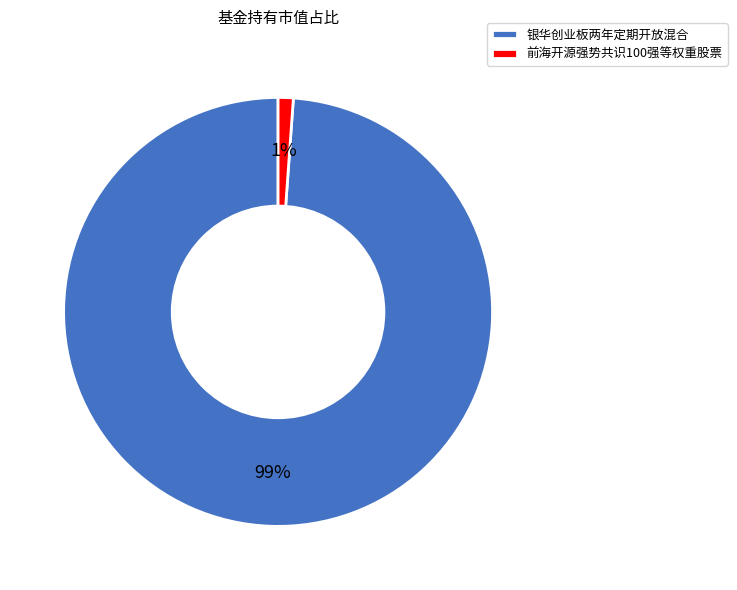

Which slice represents more than half of the pie?

银华创业板两年定期开放混合